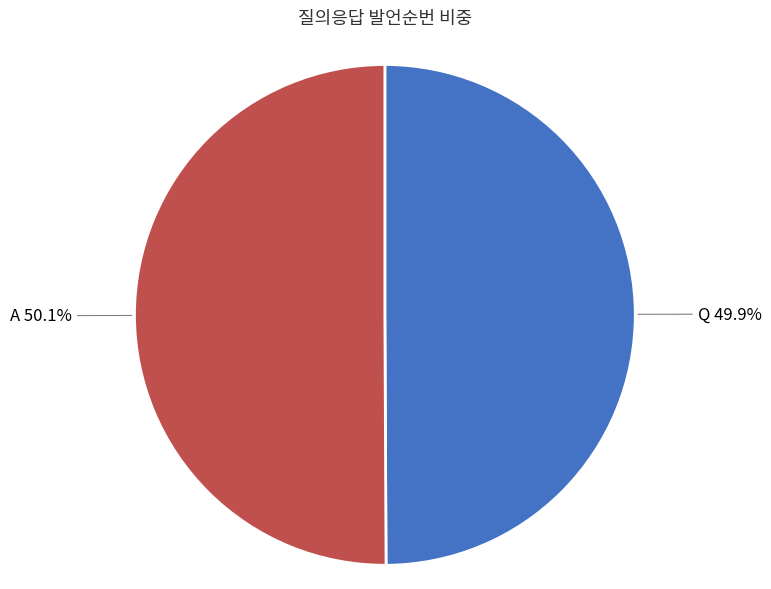

Approximately how many times larger is the value at Q 49.9% compared to A 50.1%?

1.0